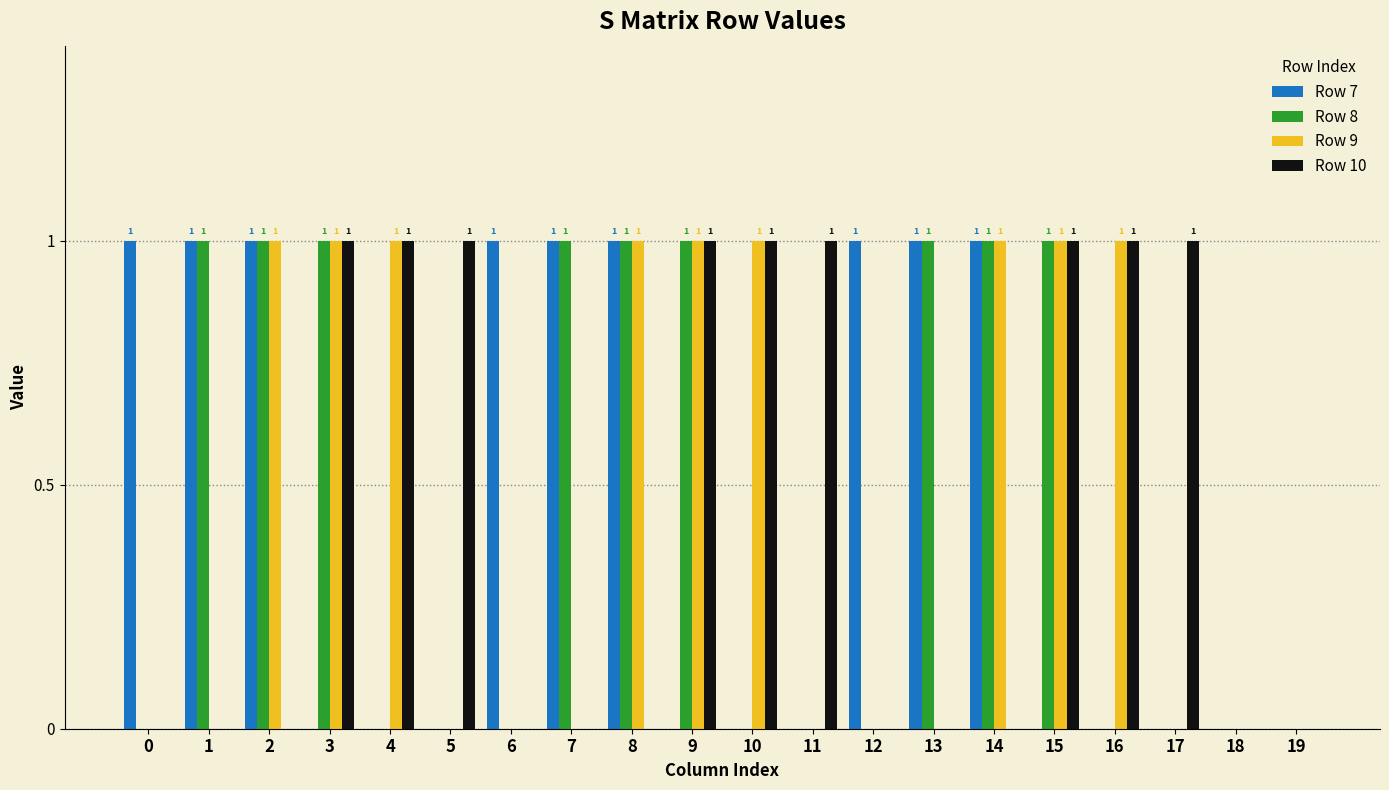

What are all the series names shown in the legend?

Row 7, Row 8, Row 9, Row 10